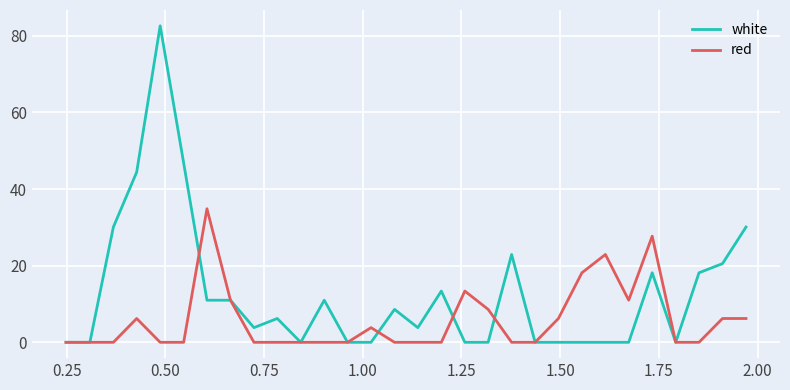

What is the average value of the white series?

12.7